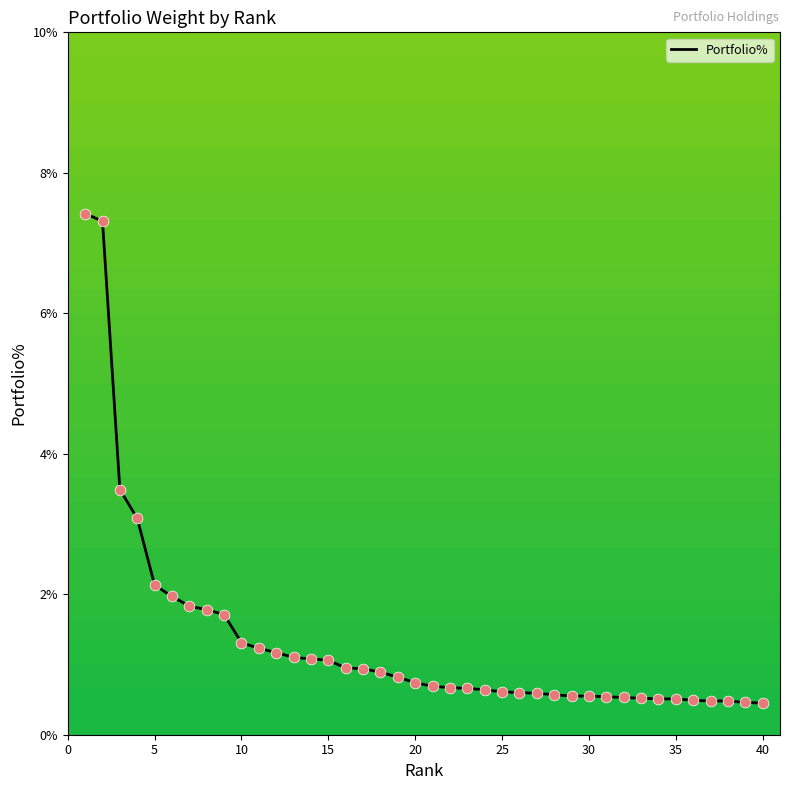

What is the maximum value shown in the chart?

7.4